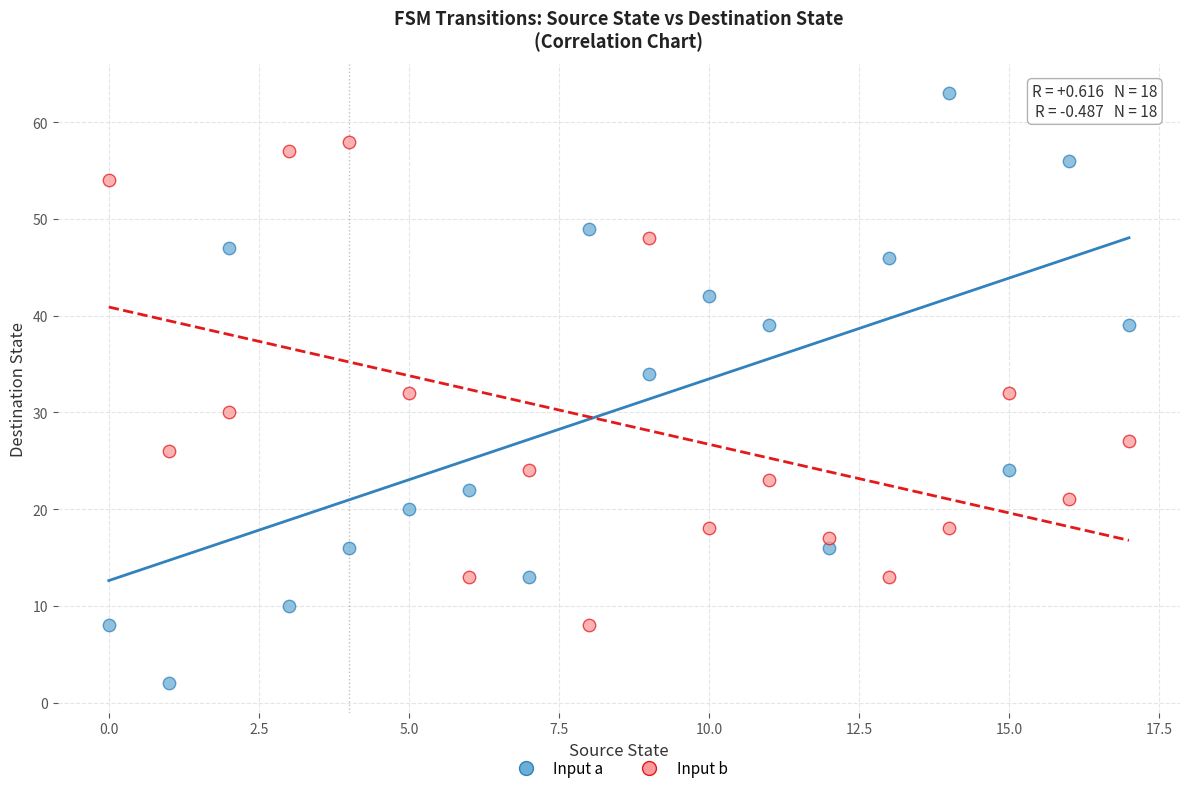

Across all data points, what is the range of Y values (max minus min)?

61